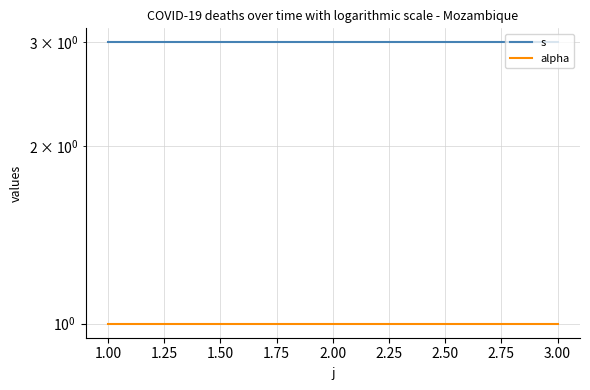

The value of alpha at 3.00 is 2. True or false?

False